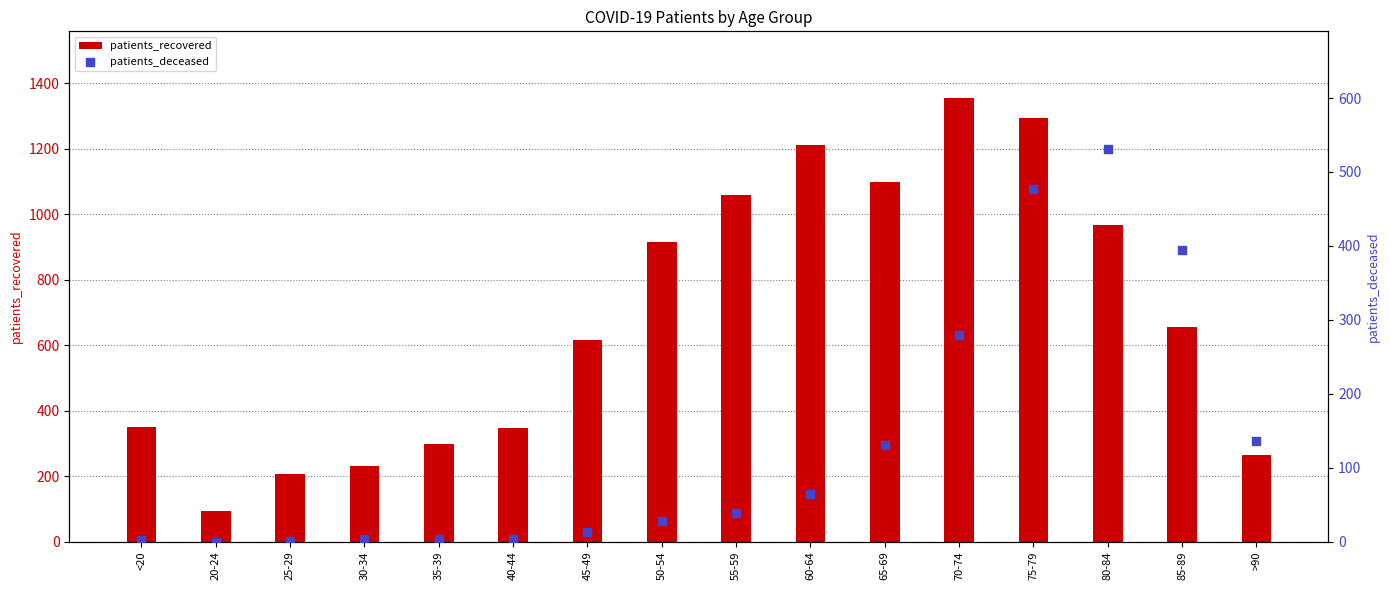

What are all the series names shown in the legend?

patients_recovered, patients_deceased